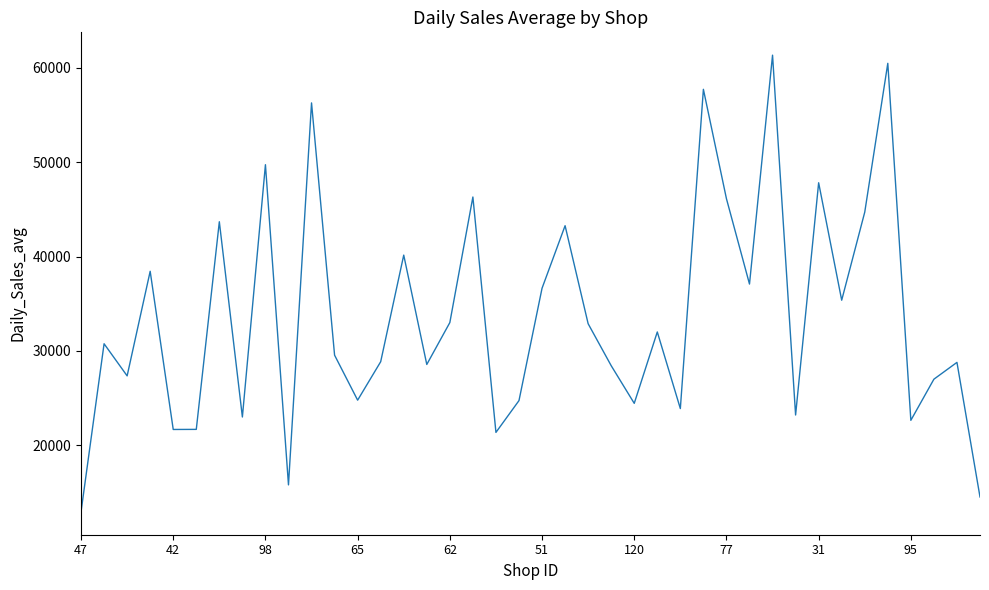

What is the greatest value displayed?

61354.3